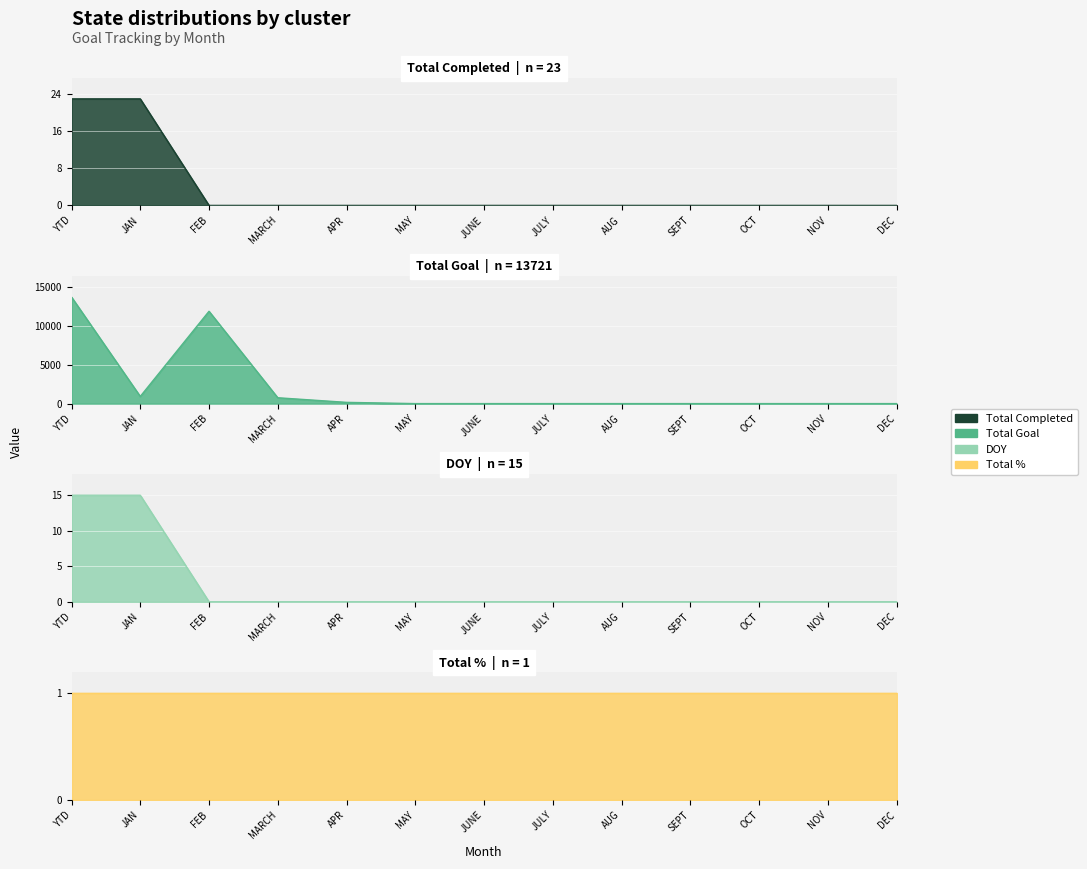

How many categories are shown in the chart?

13